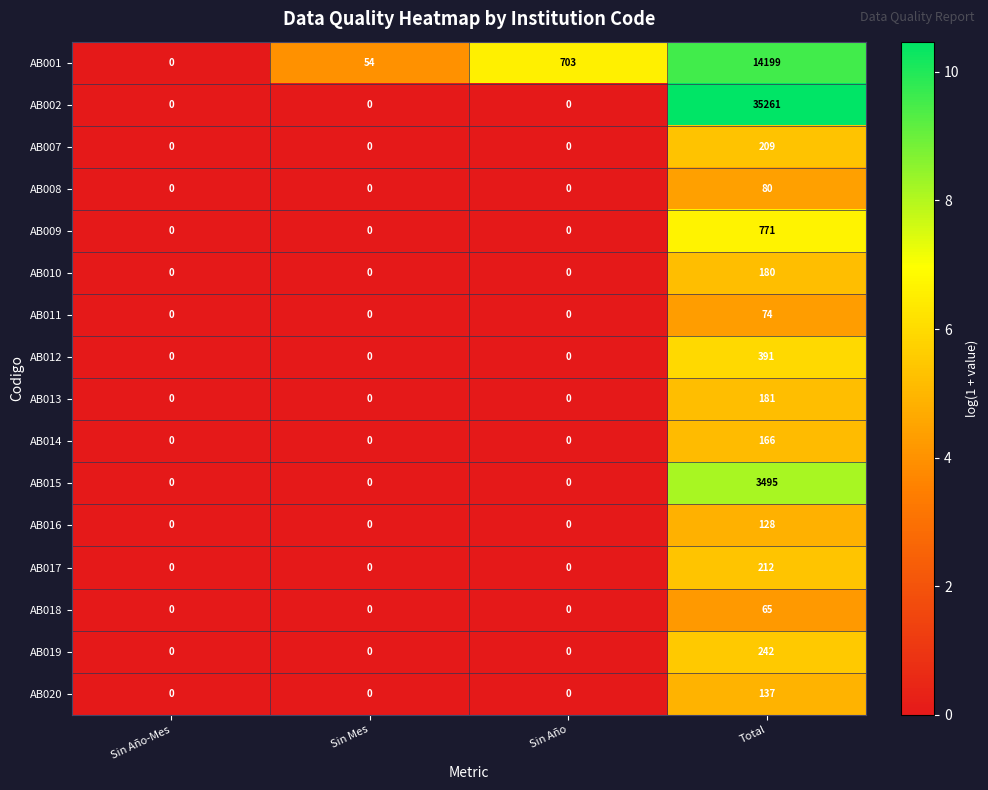

What is the total value across all series at Sin Año?

703